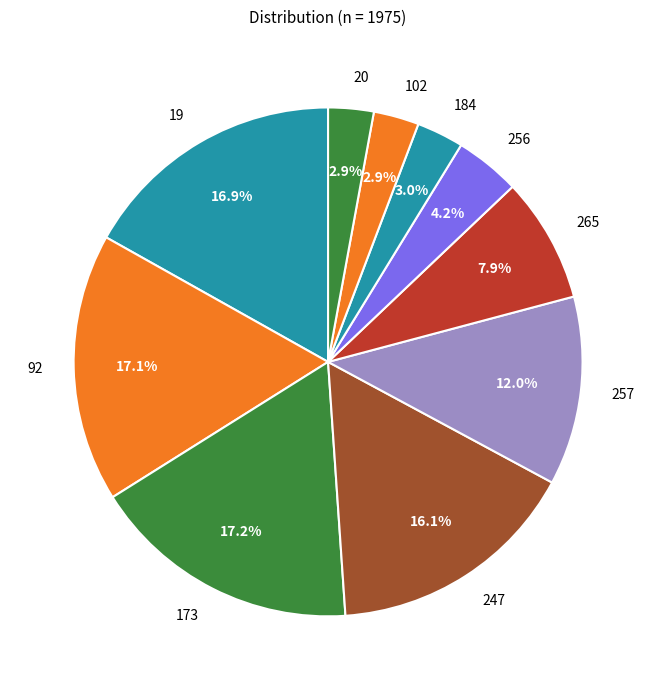

To the nearest percent, what percentage of the pie is 19?

17%